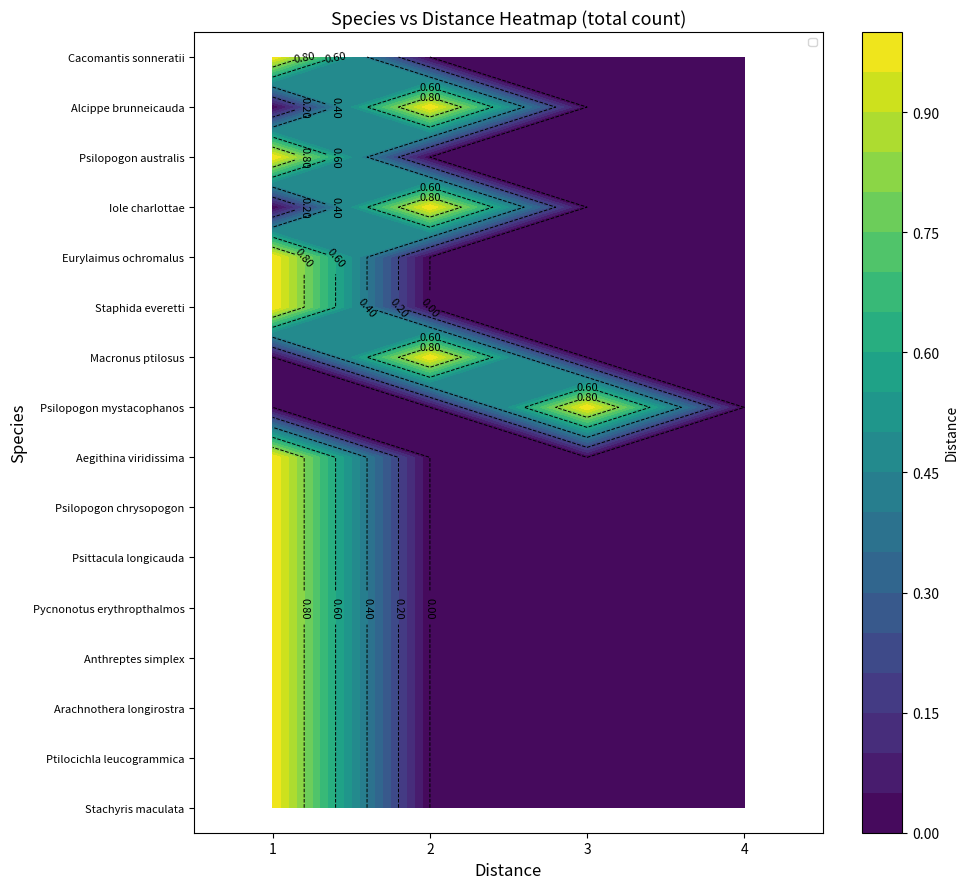

List the series in order of their peak value, lowest first.

Cacomantis sonneratii, Alcippe brunneicauda, Psilopogon australis, Iole charlottae, Eurylaimus ochromalus, Staphida everetti, Macronus ptilosus, Psilopogon mystacophanos, Aegithina viridissima, Psilopogon chrysopogon, Psittacula longicauda, Pycnonotus erythropthalmos, Anthreptes simplex, Arachnothera longirostra, Ptilocichla leucogrammica, Stachyris maculata